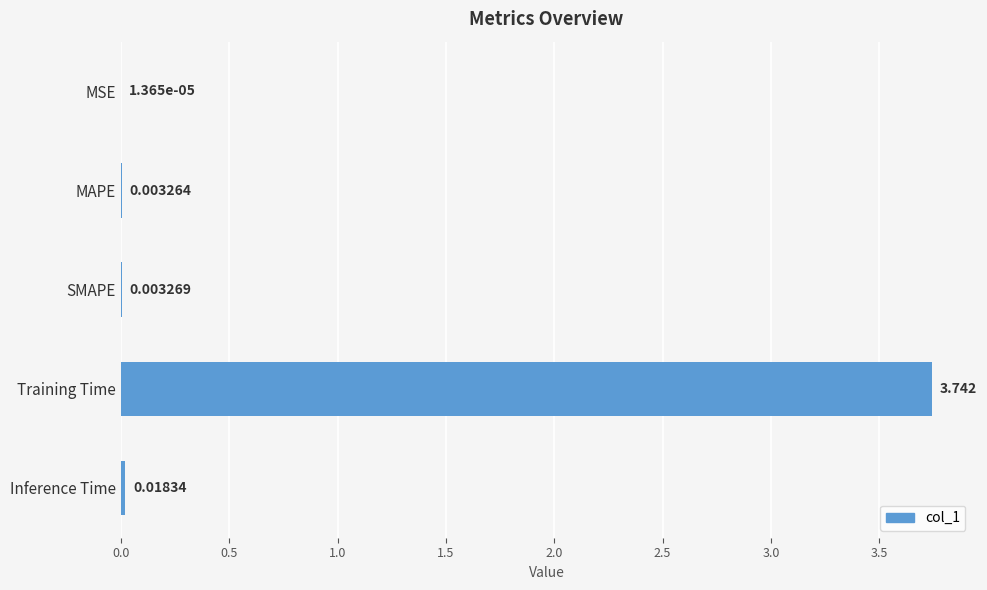

How many series are shown in this chart?

1